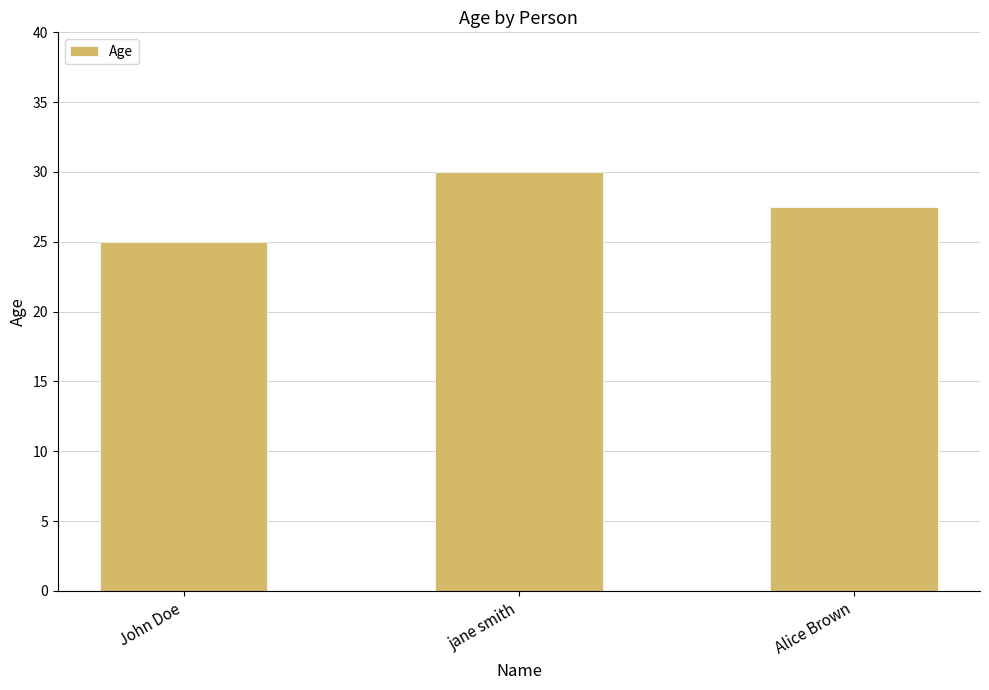

Are the bars grouped side by side (vs. stacked)?

No